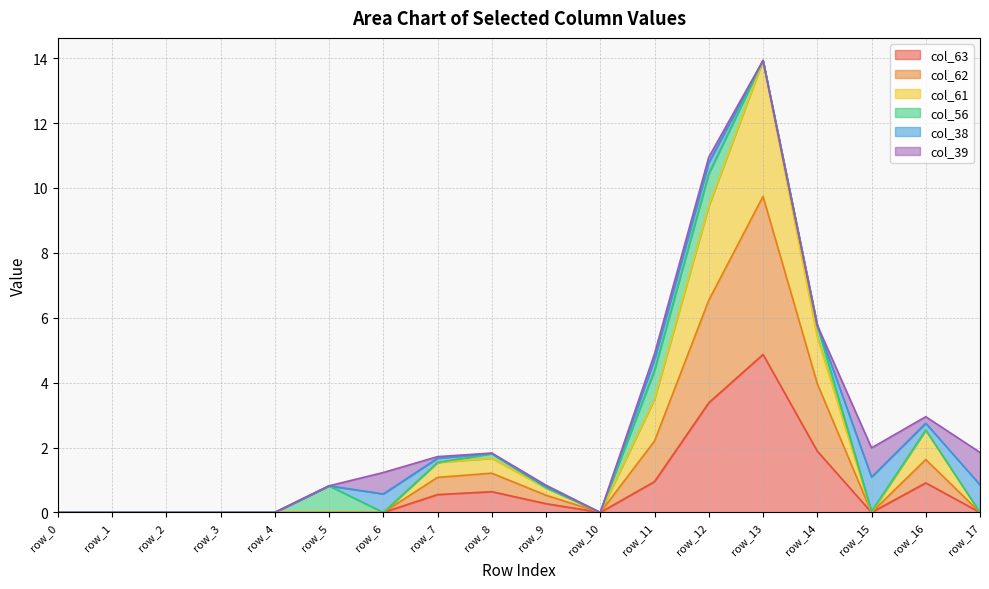

Reading left to right, extract all data points from this chart.

col_63: 0.0	0.0	0.0	0.0	0.0	0.0	0.0	0.6	0.6	0.3	0.0	0.9	3.4	4.9	1.9	0.0	0.9	0.0
col_62: 0.0	0.0	0.0	0.0	0.0	0.0	0.0	1.1	1.2	0.5	0.0	2.2	6.5	9.7	4.0	0.0	1.6	0.0
col_61: 0.0	0.0	0.0	0.0	0.0	0.0	0.0	1.5	1.7	0.8	0.0	3.5	9.4	13.9	5.4	0.0	2.5	0.0